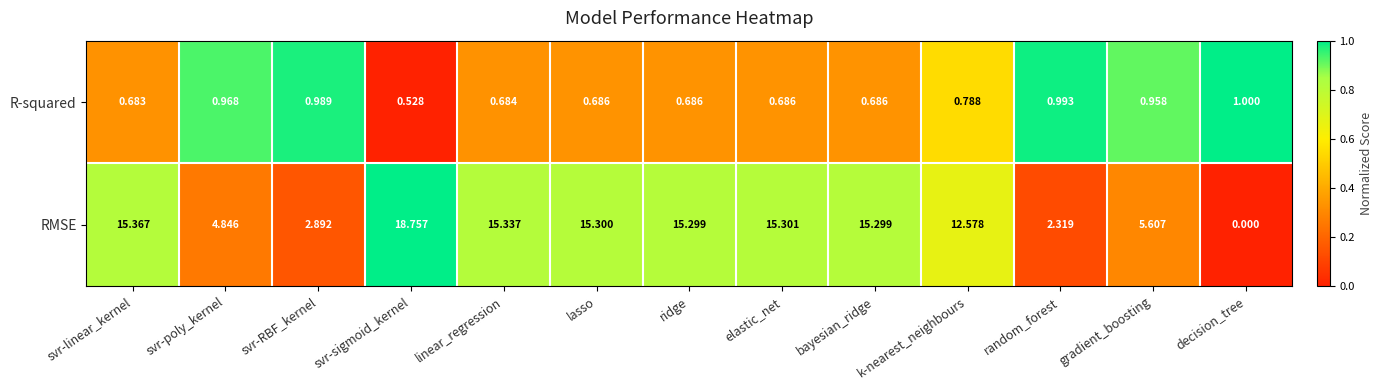

What is the difference between the highest and lowest values at ridge?

14.6